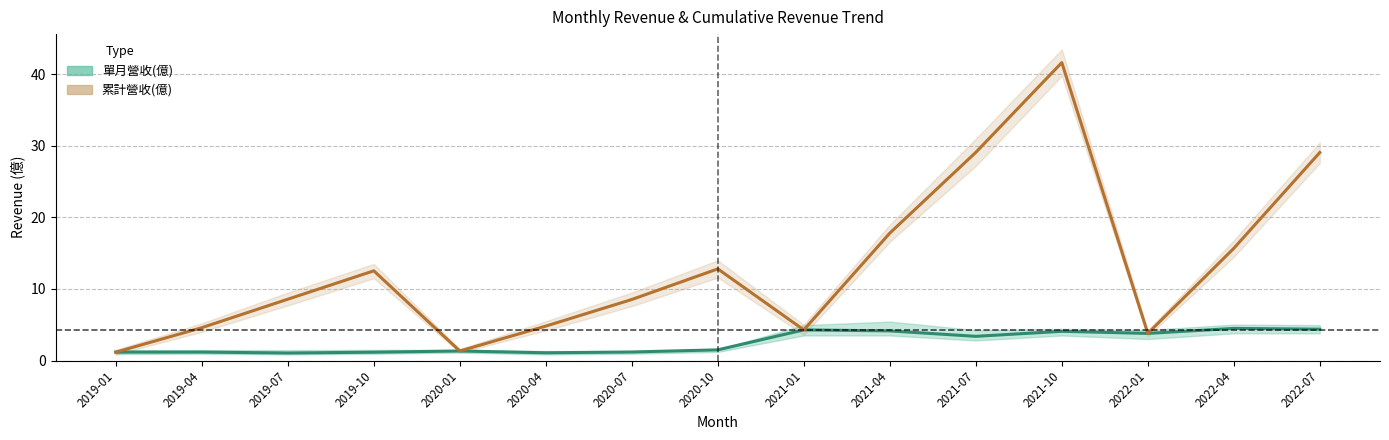

Which series changed the most between 2019-04 and 2022-07?

累計營收(億)